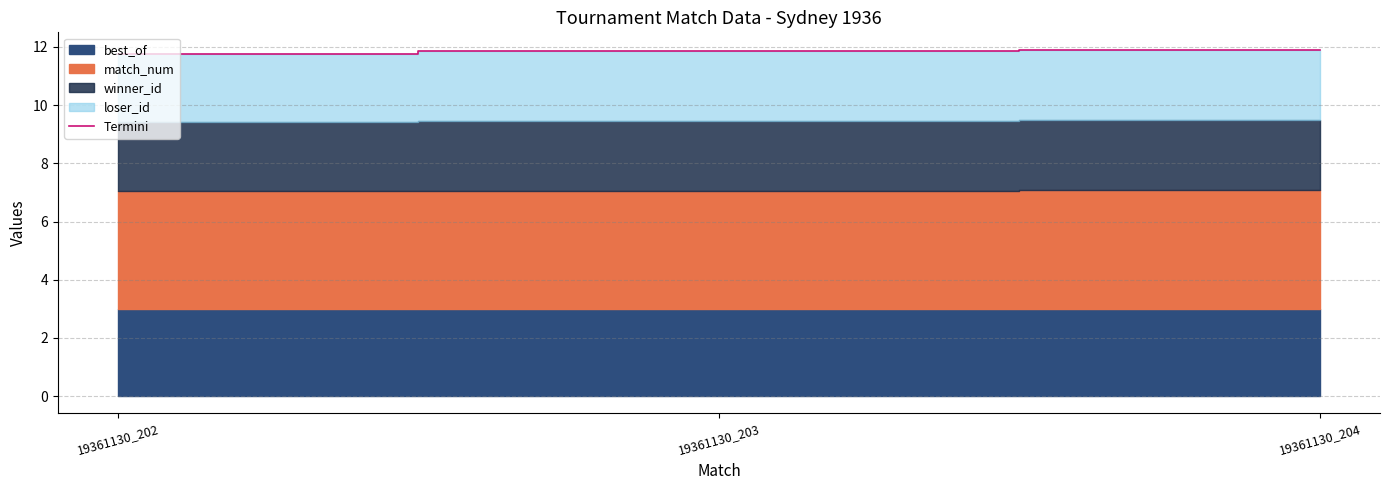

What is the highest value of the Termini series?

11.9